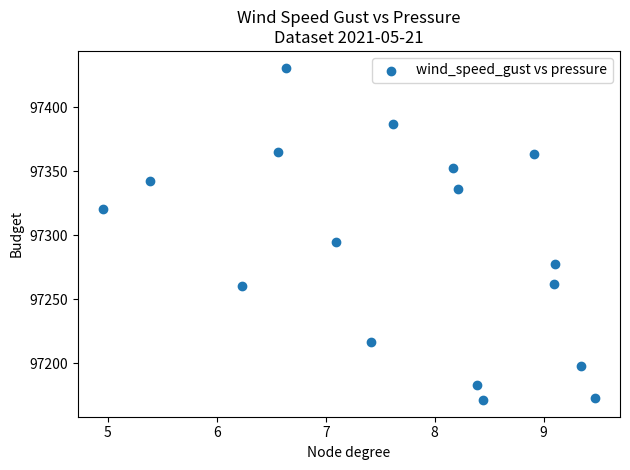

What is the range of X values (max minus min)?

4.5